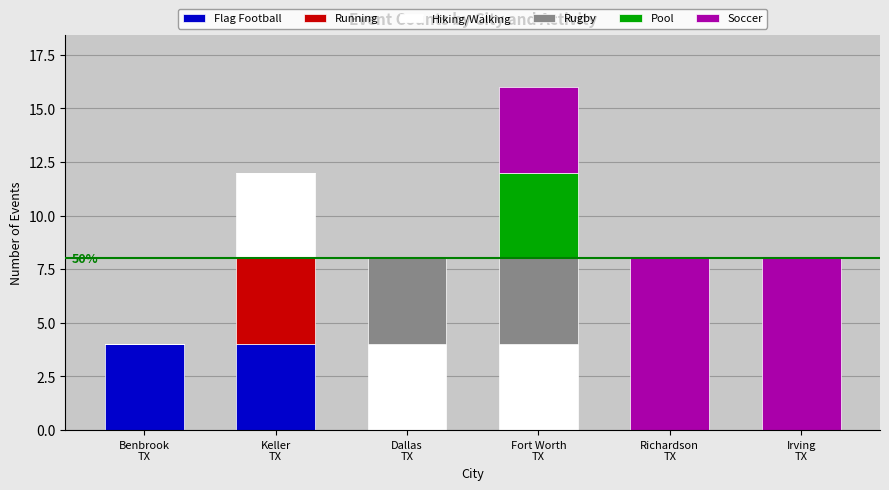

How many categories are shown in the chart?

6